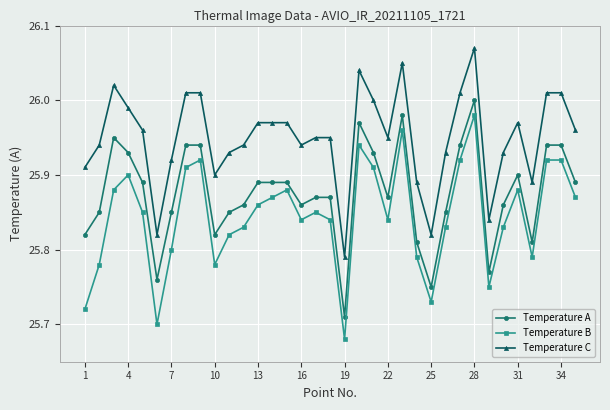

Which series has the widest spread of values?

Temperature B